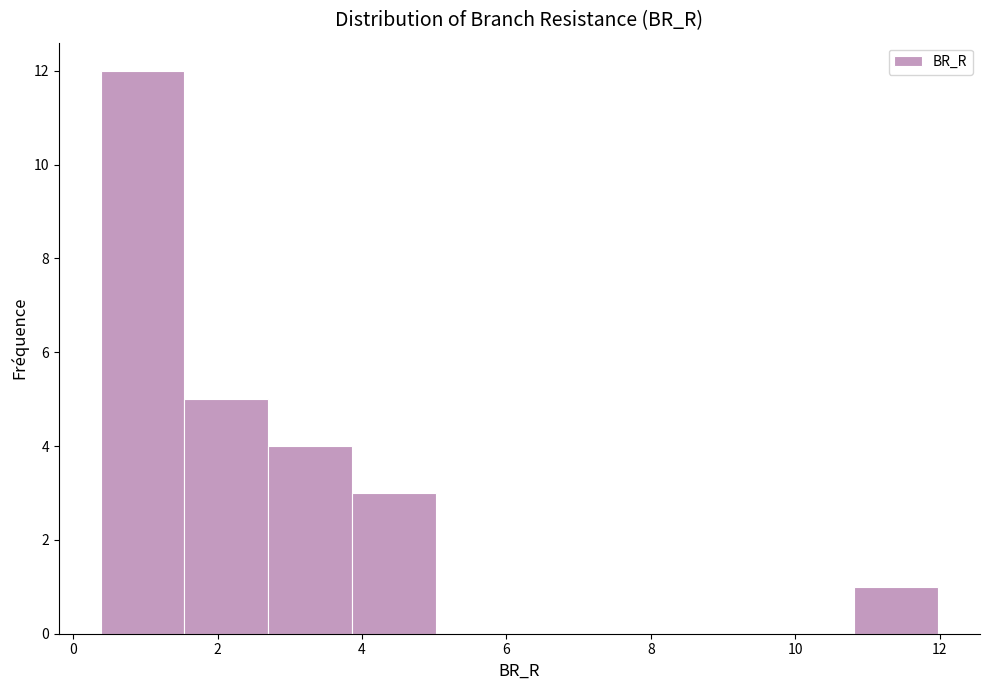

Which range on the x-axis has the tallest bar?

0.4 to 1.6